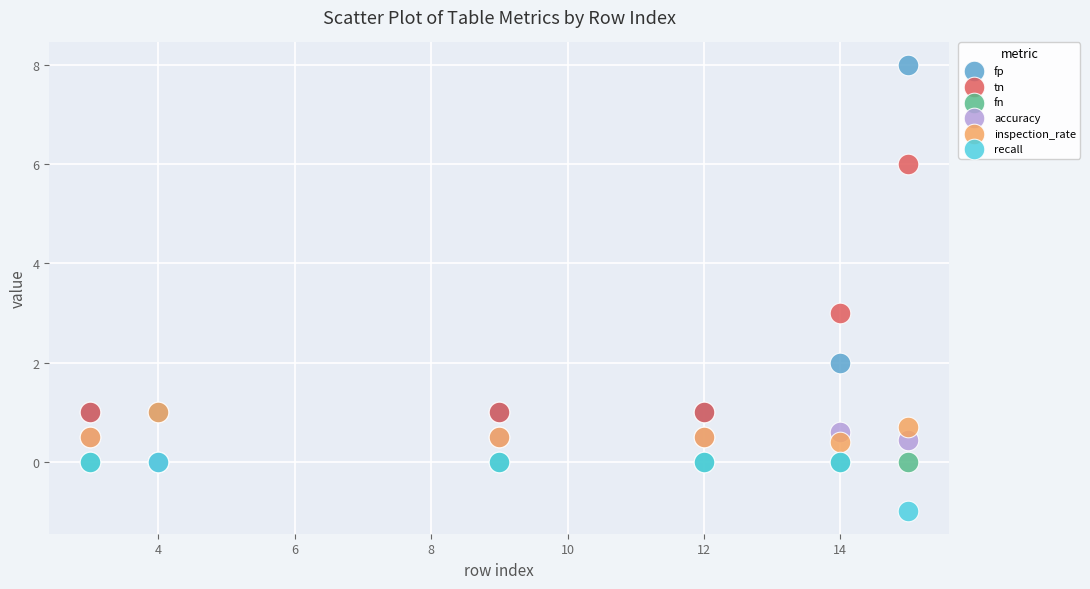

In the fp series, what Y value is closest to 4?

2.0